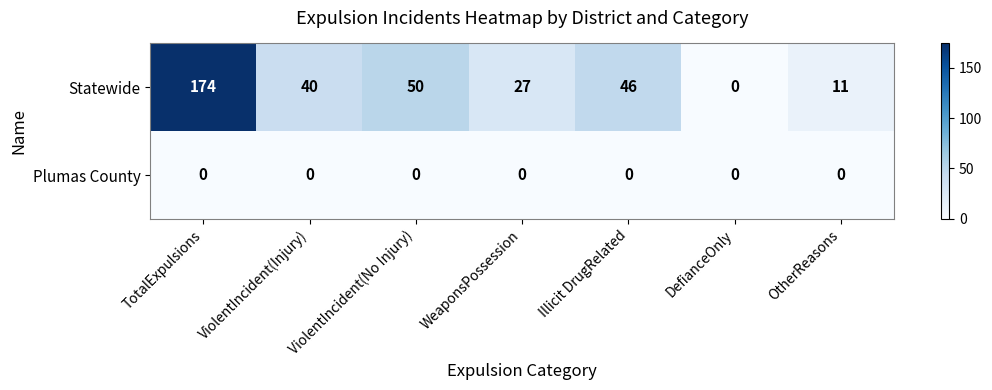

What is the sum of all Statewide values?

348